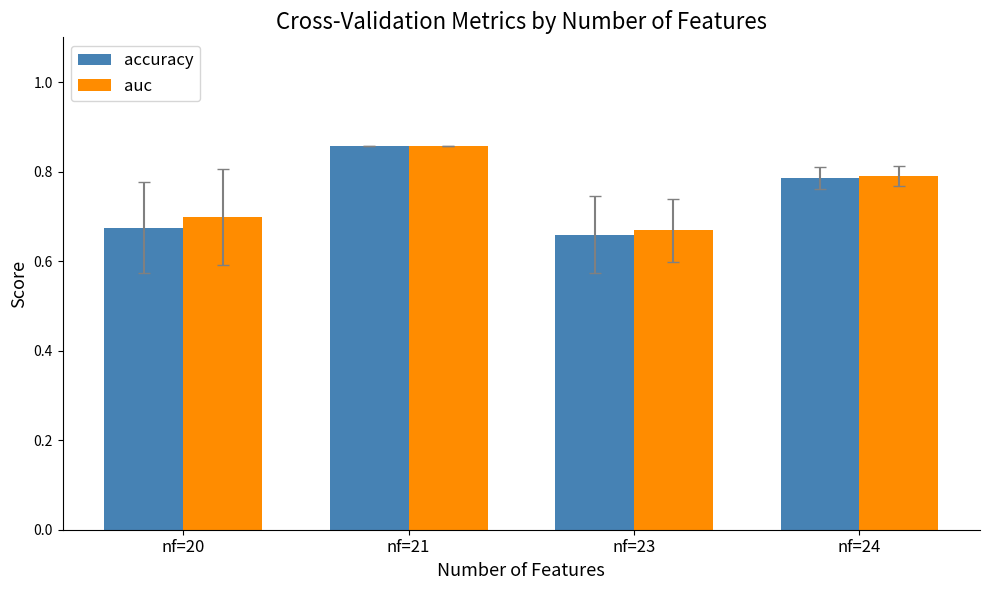

Which label corresponds to the largest value in the chart?

nf=21